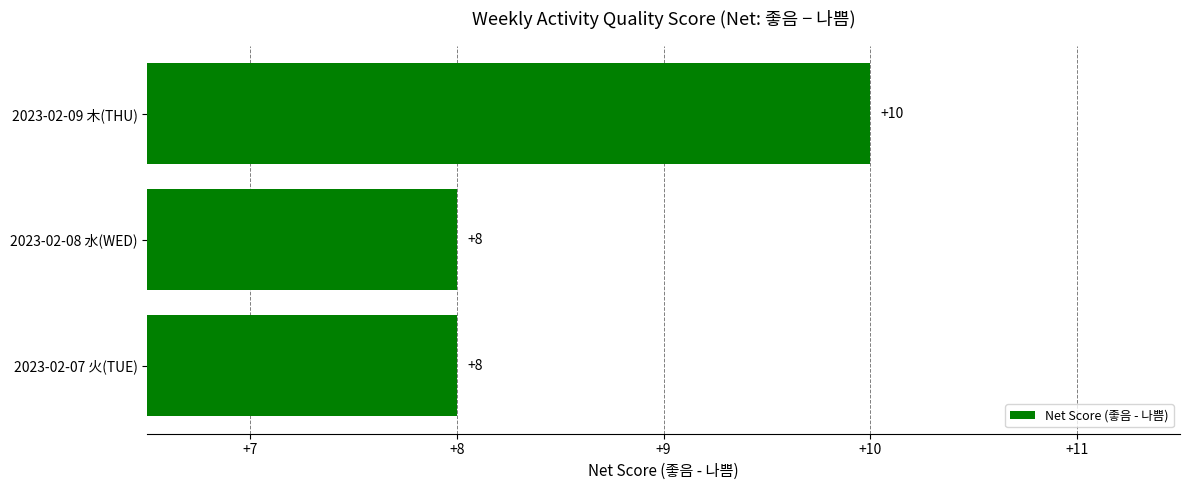

What is the smallest value displayed?

8